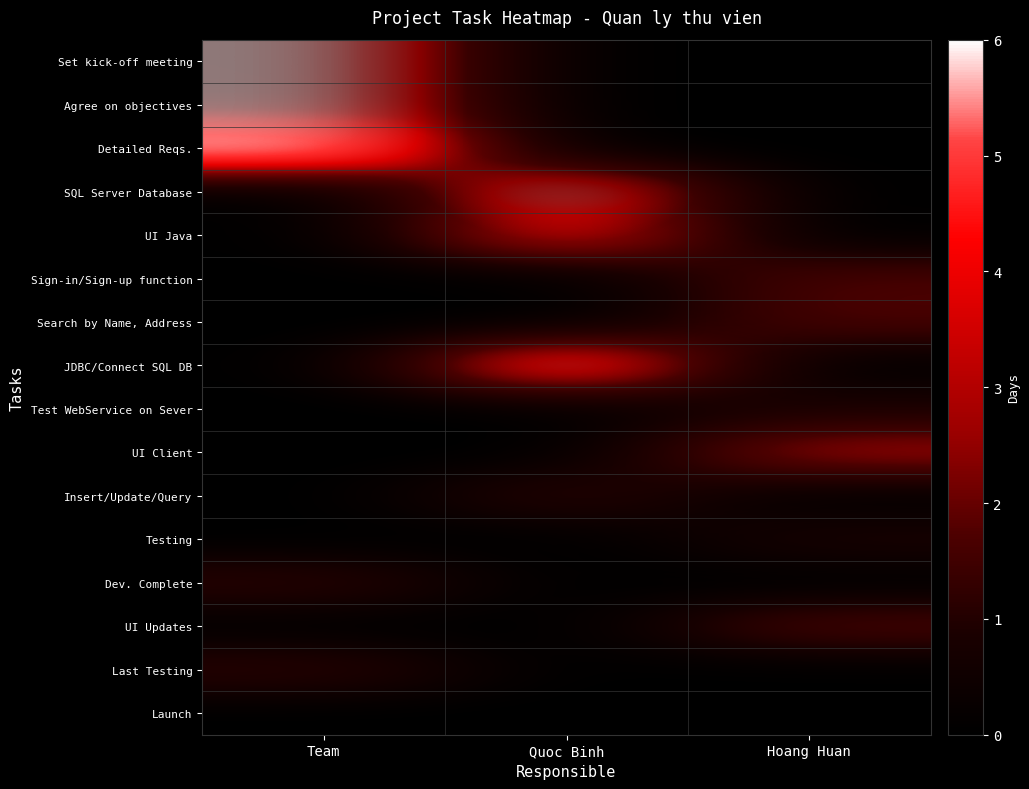

Is the value of Set kick-off meeting at Quoc Binh greater than the value of Testing at Hoang Huan?

No